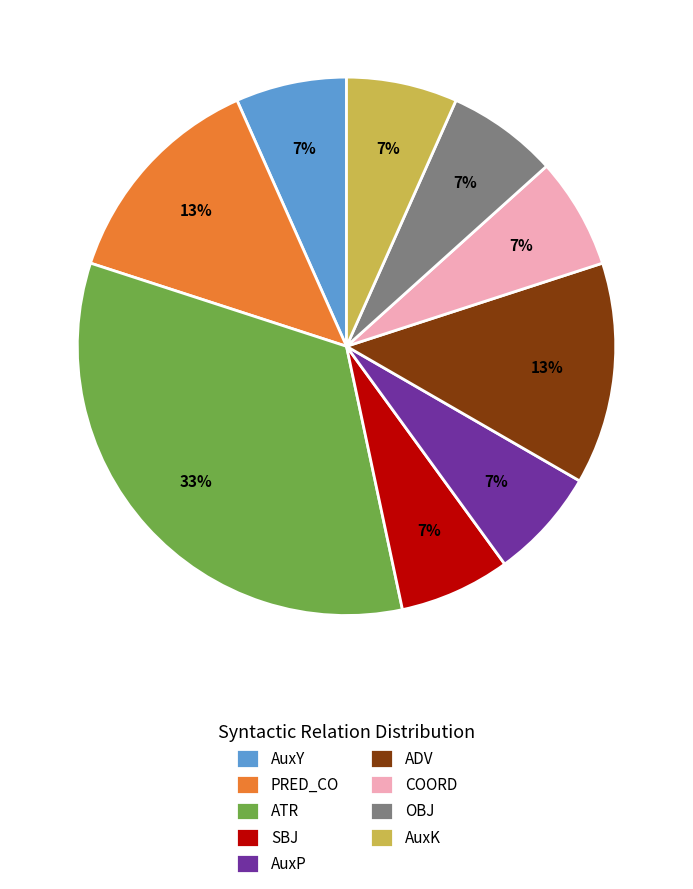

What percentage is the OBJ slice, to the nearest percent?

7%